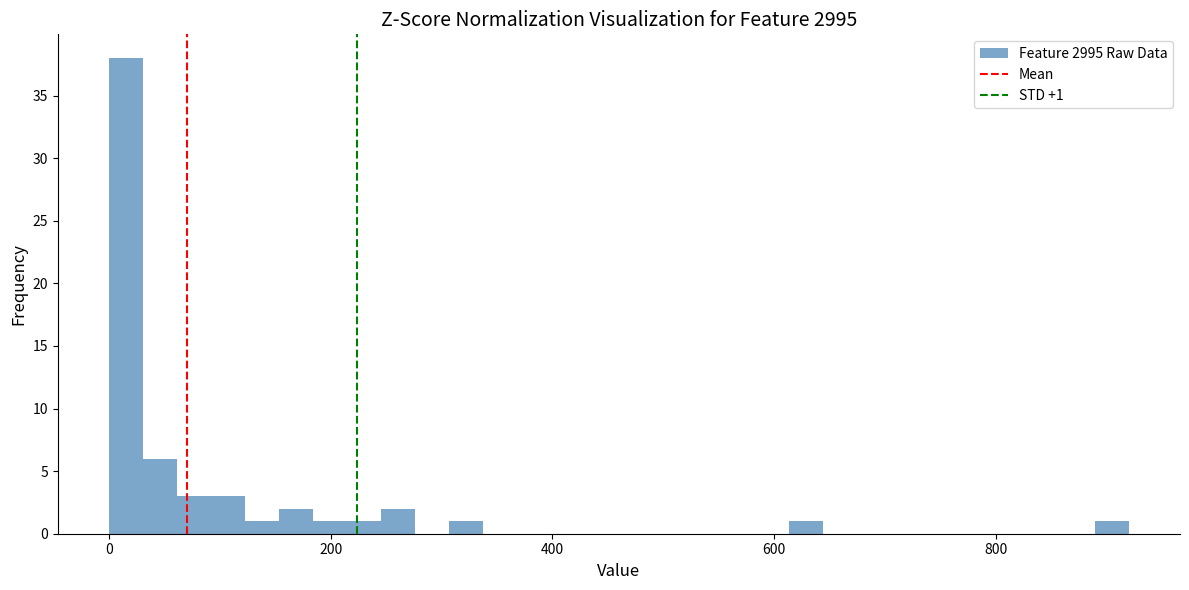

Read against the x-axis, roughly where is the centre of the tallest bar?

20